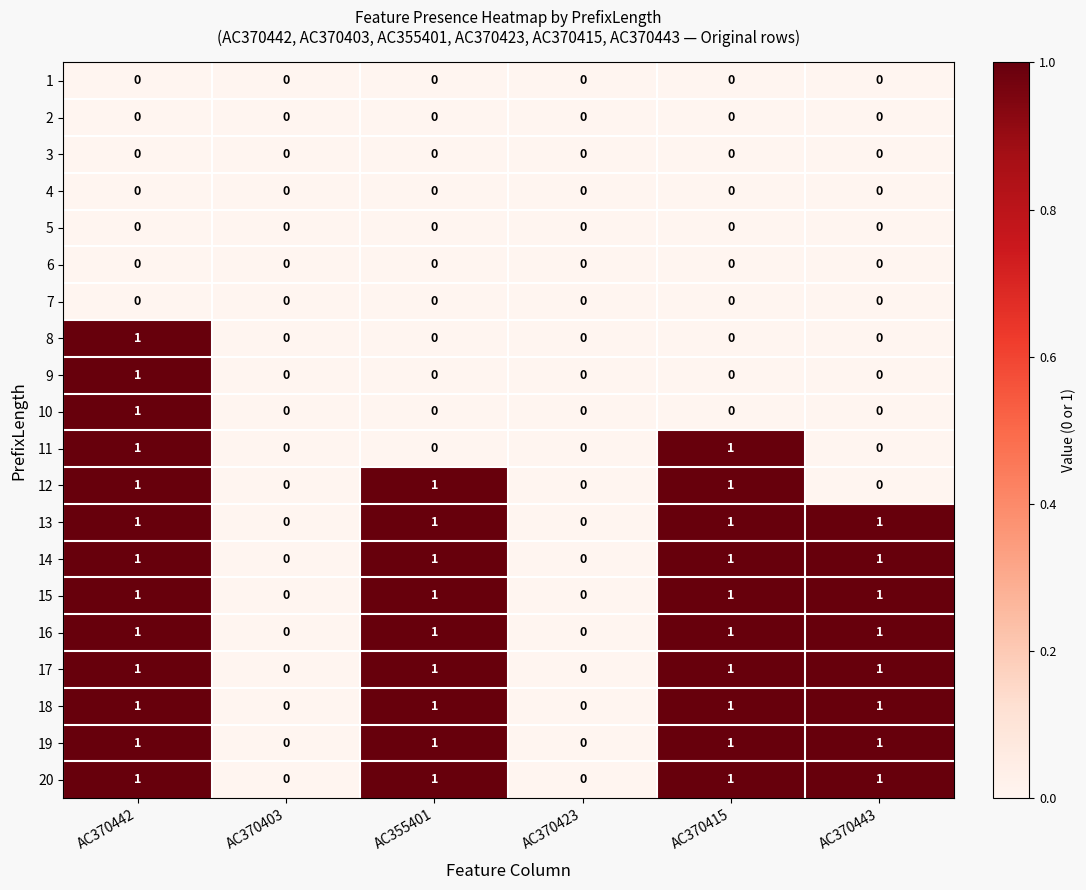

What is the total value across all series at AC370415?

10